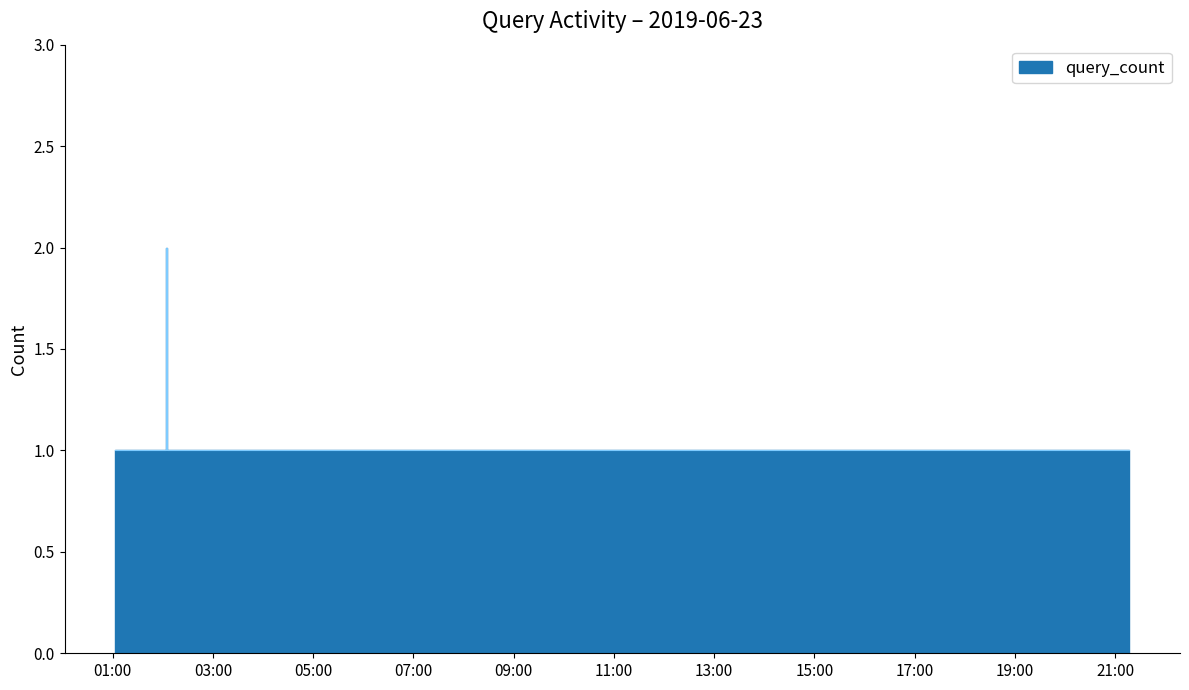

What is the sum of the values at 2019-06-23 17:03:00 and 2019-06-23 18:18:00?

2